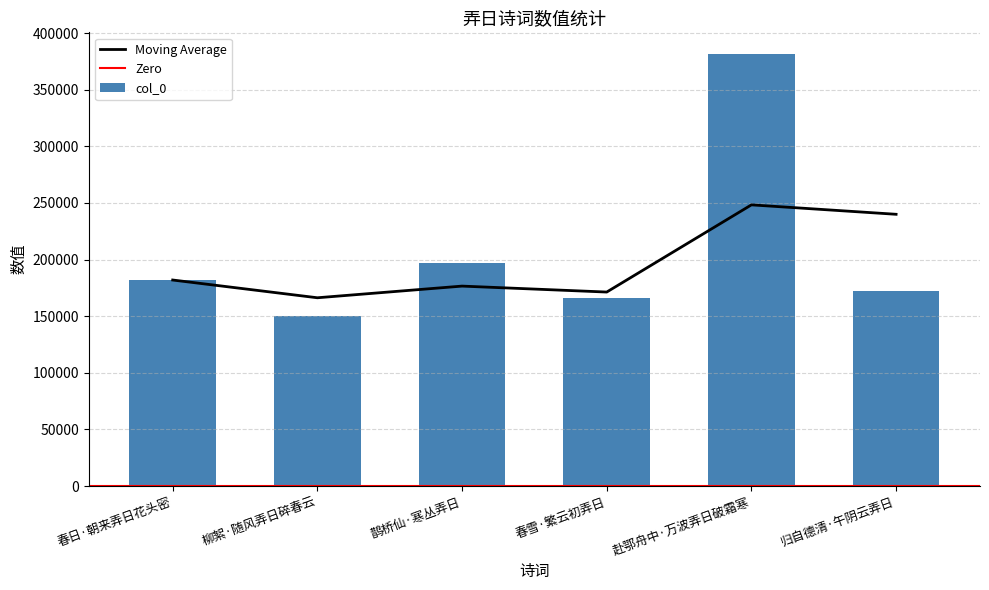

List the labels in order of value, largest first.

赴鄂舟中·万波弄日破霜寒, 鹊桥仙·寒丛弄日, 春日·朝来弄日花头密, 归自德清·午阴云弄日, 春雪·繁云初弄日, 柳絮·随风弄日碎春云